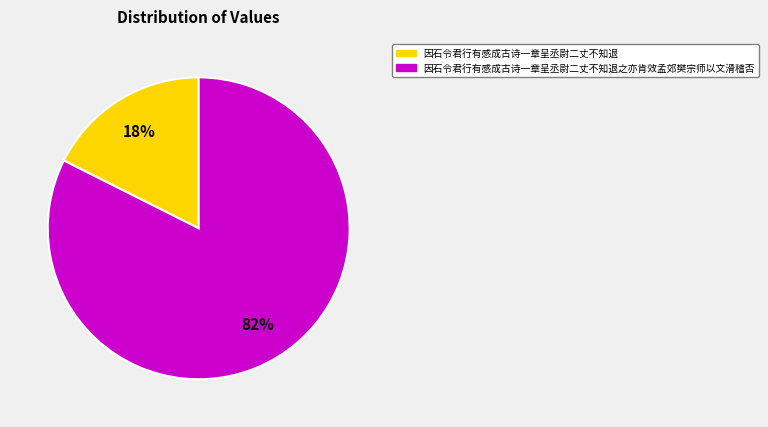

To the nearest percent, what is the average slice percentage?

50%